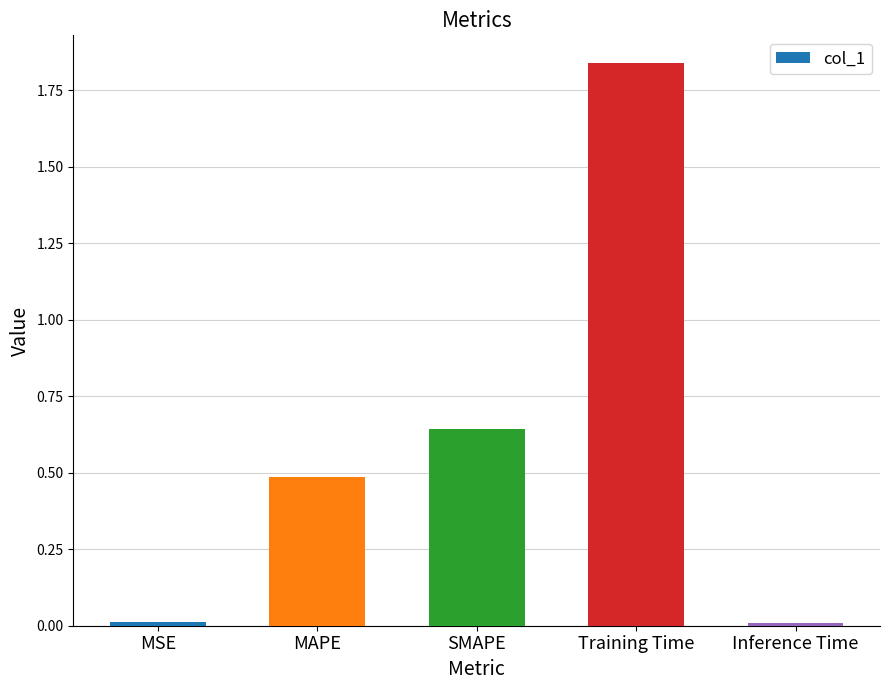

What is the sum of all values?

3.0